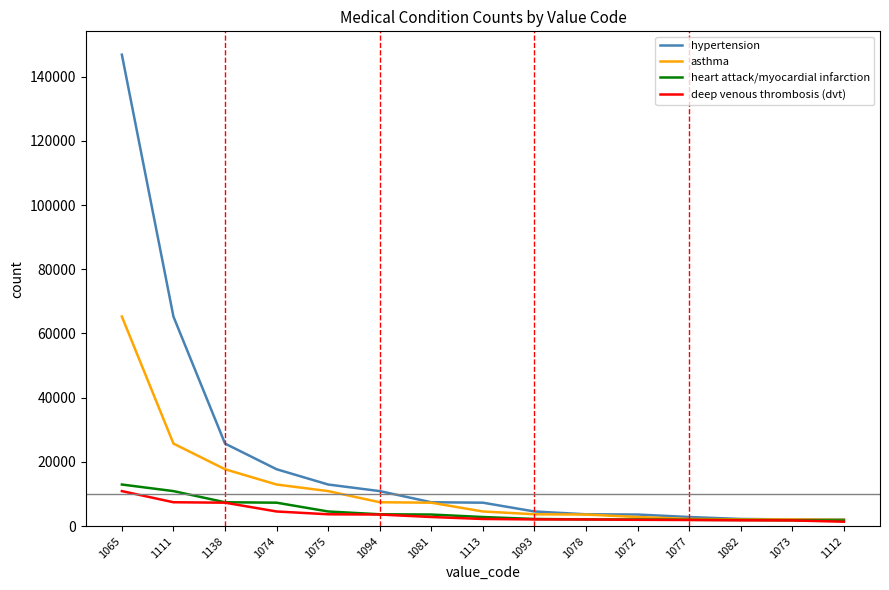

What are all the series names shown in the legend?

hypertension, asthma, heart attack/myocardial infarction, deep venous thrombosis (dvt)